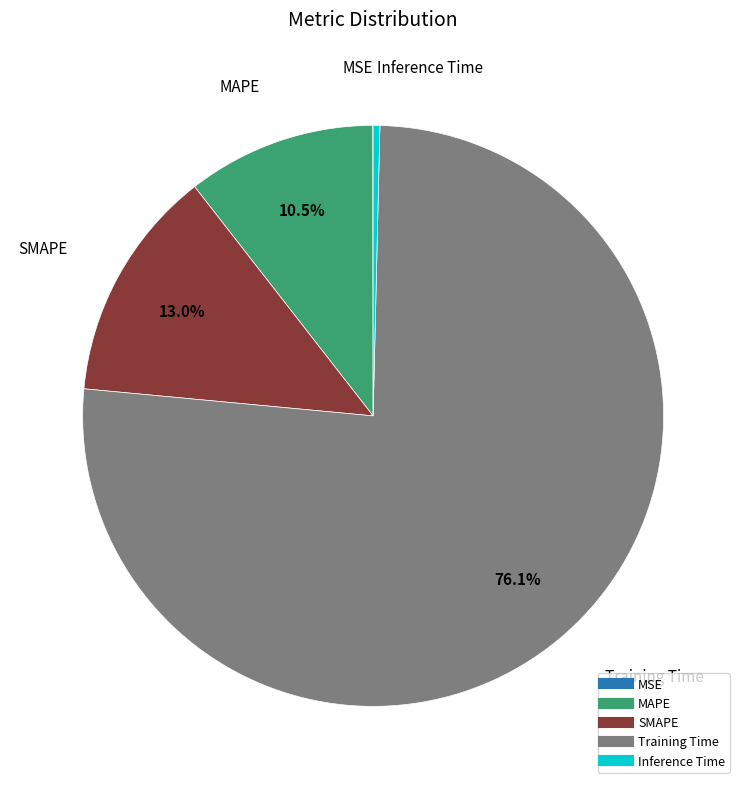

Which category has the biggest portion of the pie?

Training Time